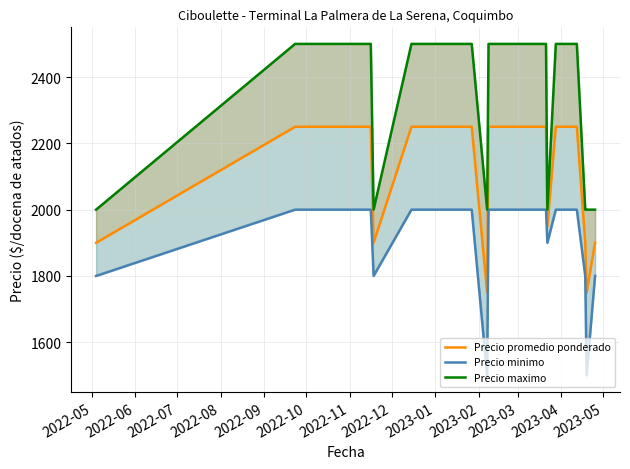

Reading left to right, transcribe all the data shown in this chart.

Precio promedio ponderado: 1900	2250	2250	2250	1900	2250	2250	2250	2250	1750	2250	2250	2250	2250	2250	2250	2250	2250	1950	2250	2250	2250	1900	1750	1900
Precio minimo: 1800	2000	2000	2000	1800	2000	2000	2000	2000	1500	2000	2000	2000	2000	2000	2000	2000	2000	1900	2000	2000	2000	1800	1500	1800
Precio maximo: 2000	2500	2500	2500	2000	2500	2500	2500	2500	2000	2500	2500	2500	2500	2500	2500	2500	2500	2000	2500	2500	2500	2000	2000	2000